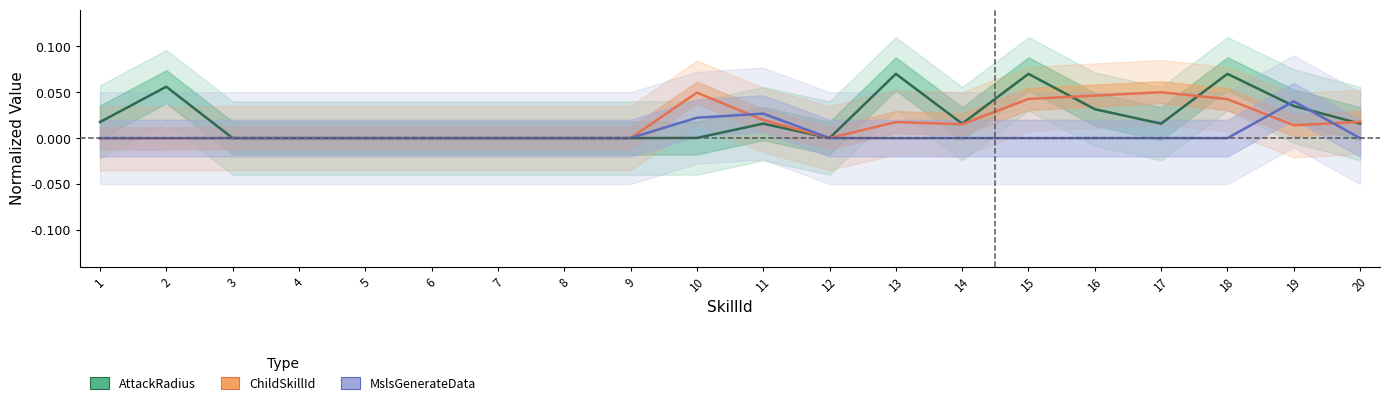

How many lines are shown in the chart?

3